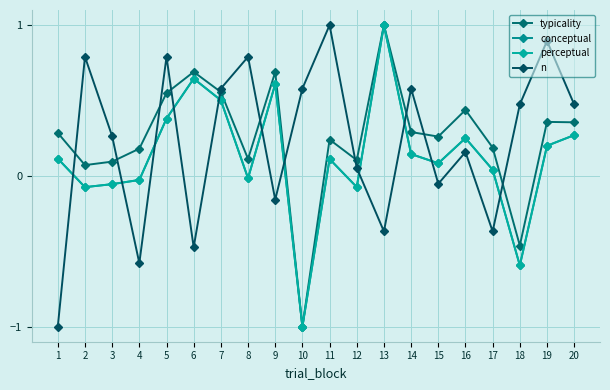

Rank the series by their maximum value, from highest to lowest.

typicality, conceptual, perceptual, n